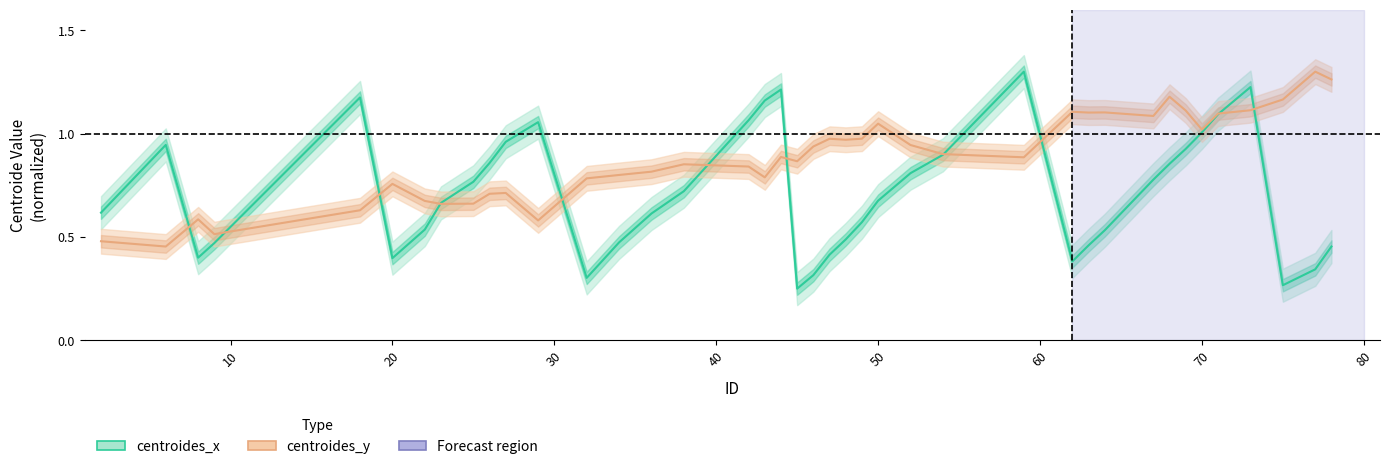

How many interior local peaks does the centroides_y series have?

11